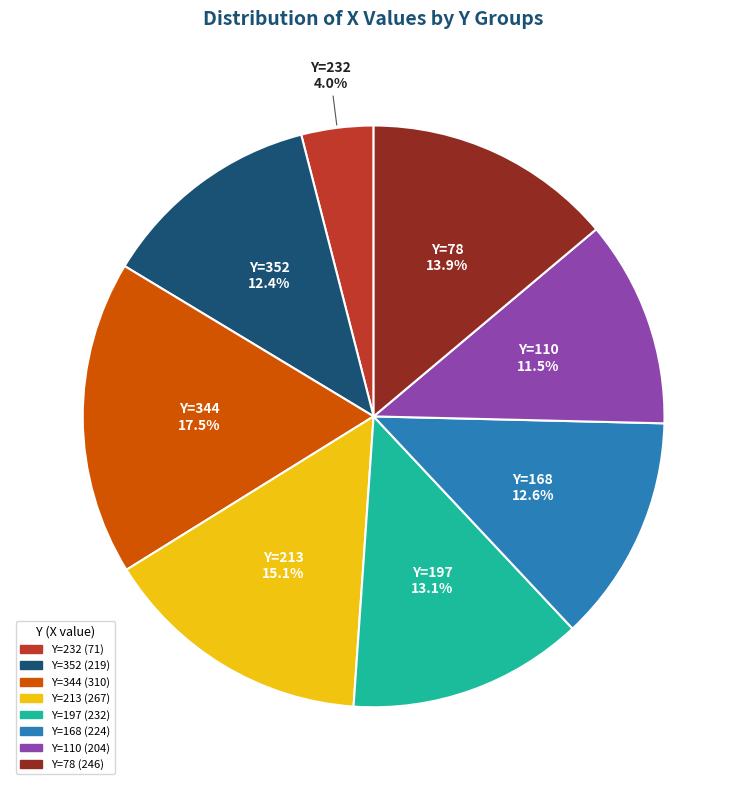

To the nearest percent, what is the difference between the largest and smallest slice percentages?

13%